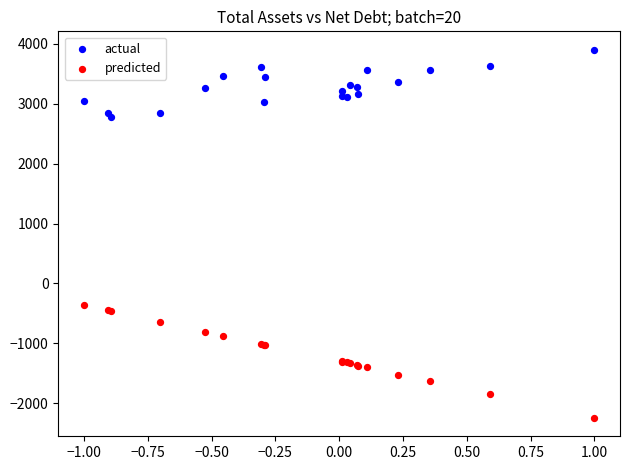

Across all series, what Y value is closest to 828?

-351.0